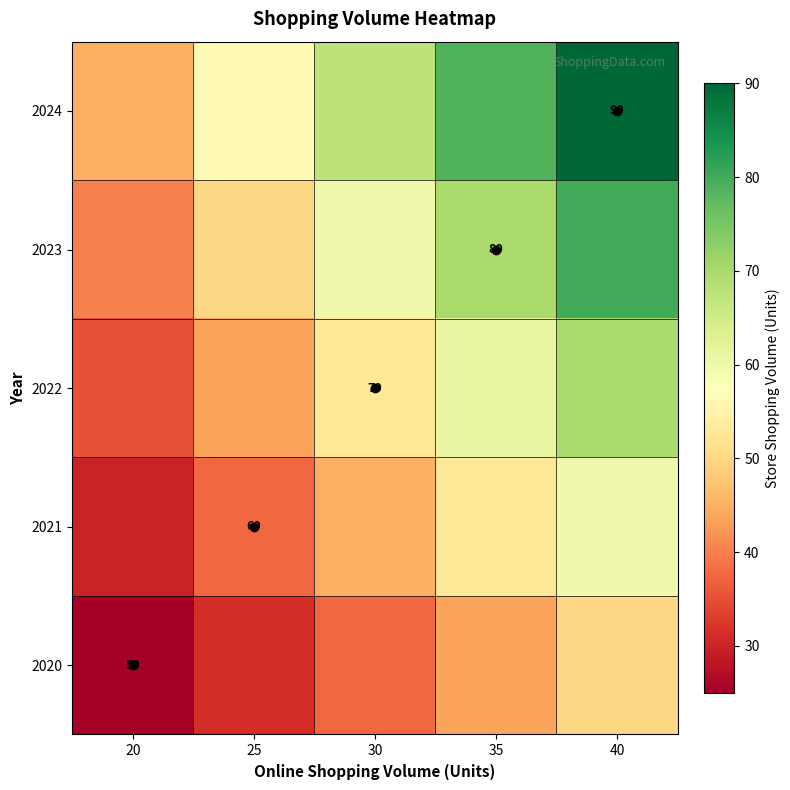

Rank the series at 40 from lowest to highest value.

2020, 2021, 2022, 2023, 2024